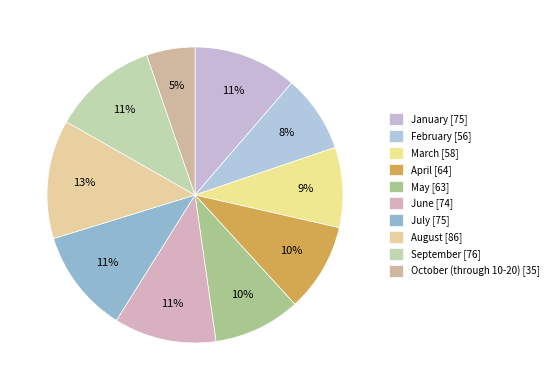

True or false: April accounts for 10% of the total.

True